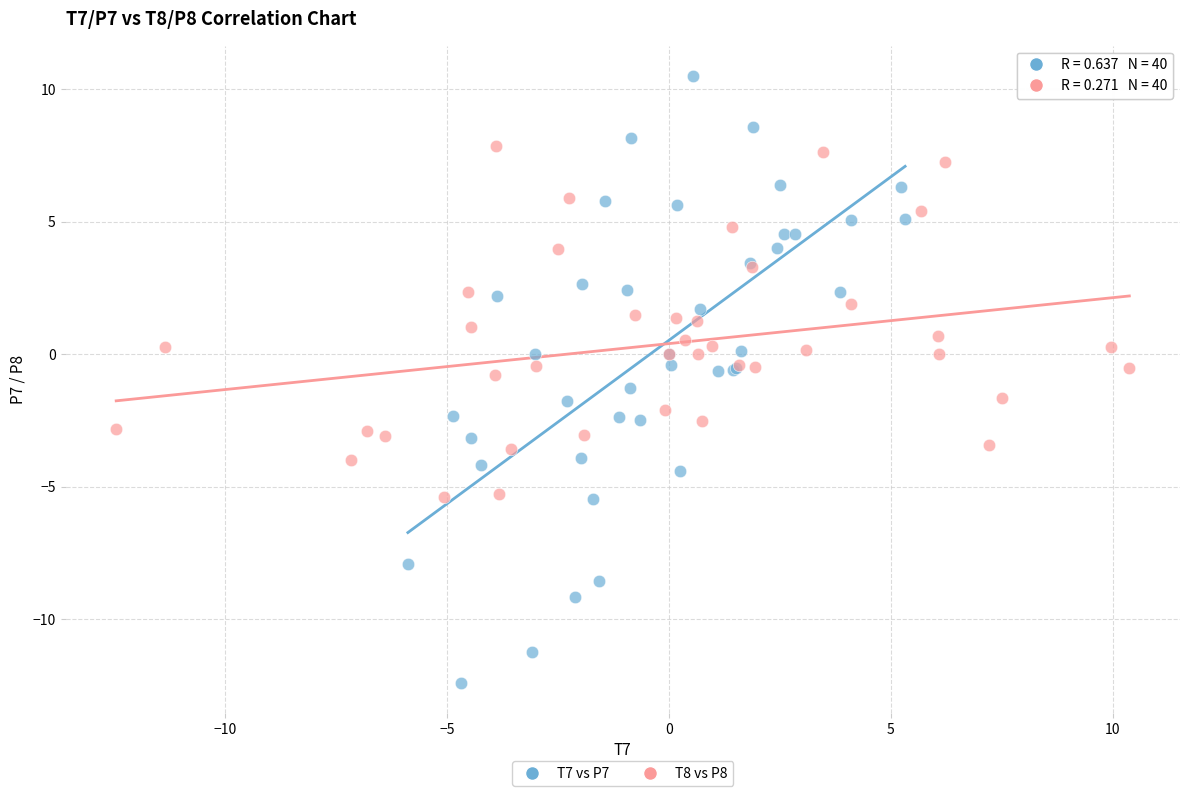

Which series reaches the minimum Y coordinate?

T7 vs P7